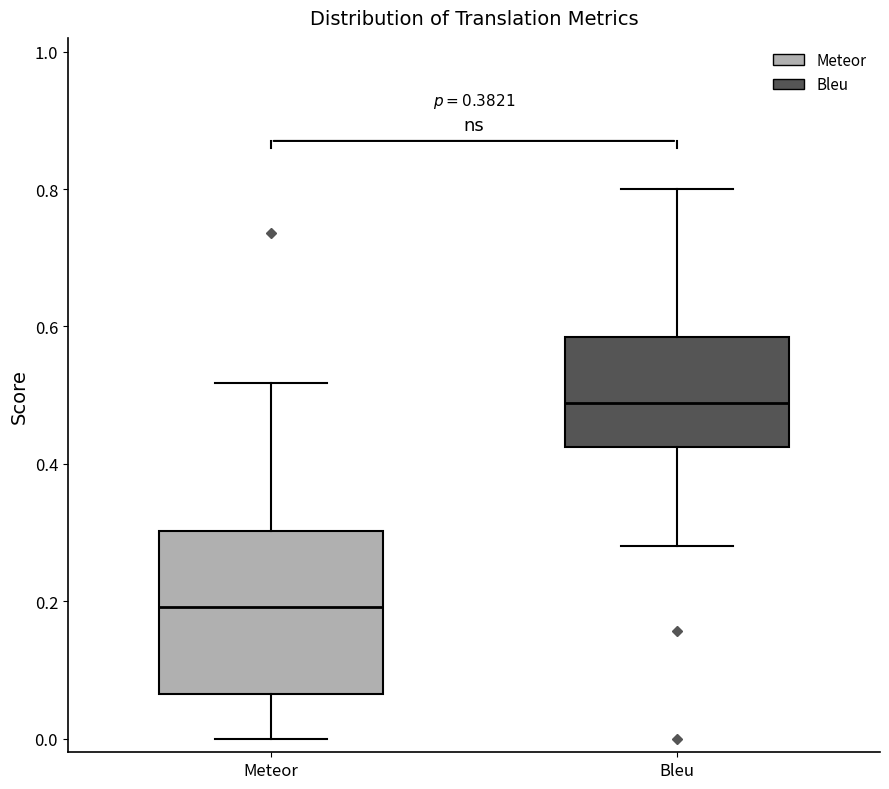

Reading left to right, transcribe this box plot: for each box, give where its median line is, the range the box spans, and where its two whiskers end, as read against the y-axis. The values are not printed on the chart, so give them approximately, as read against the axis.

Meteor: median 0.20, box 0.06 to 0.30, whiskers 0.00 to 0.52
Bleu: median 0.48, box 0.42 to 0.58, whiskers 0.28 to 0.80